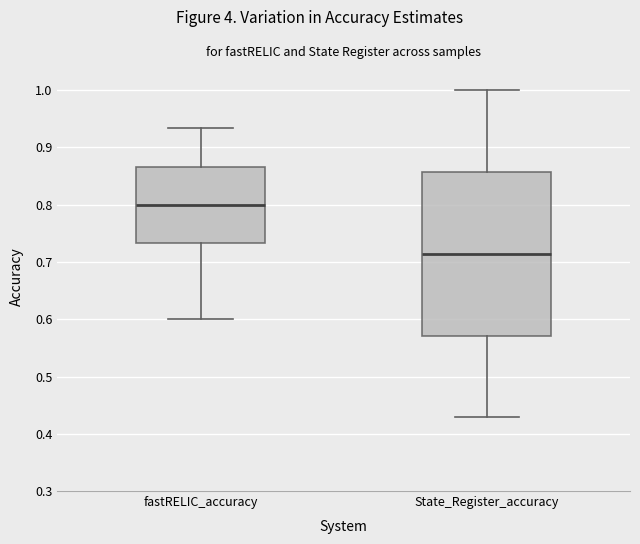

Where does the lower whisker of the box for fastRELIC_accuracy end on the y-axis? The values are not printed on the chart, so give them approximately, as read against the axis.

0.60